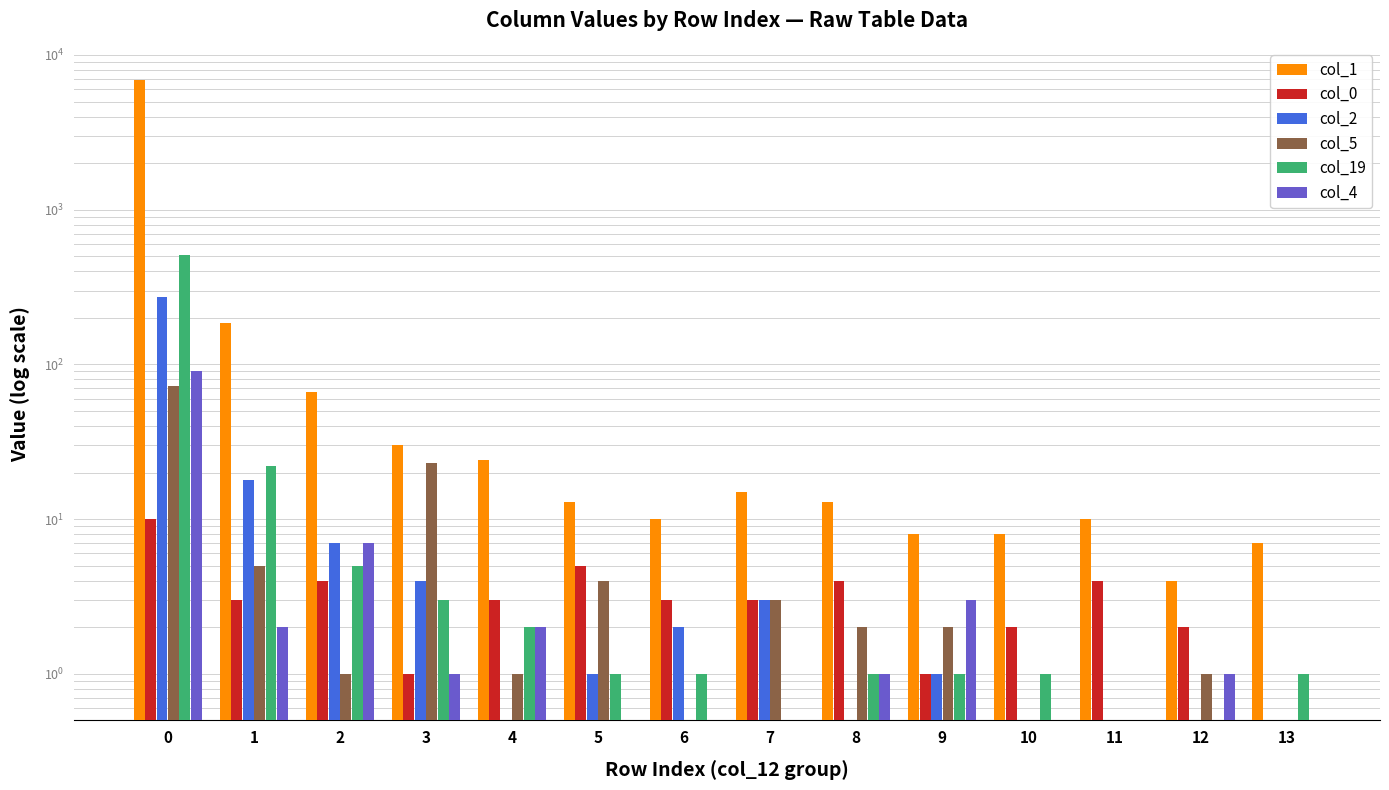

What is the minimum value shown in the chart?

0.5